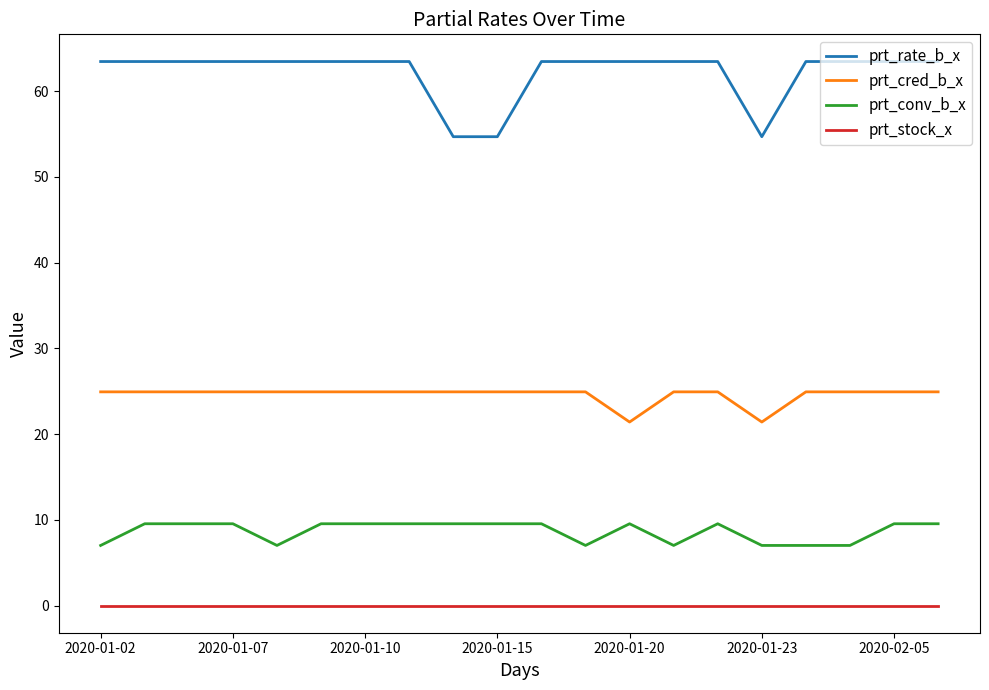

Is this an area chart (filled region under the line)?

No